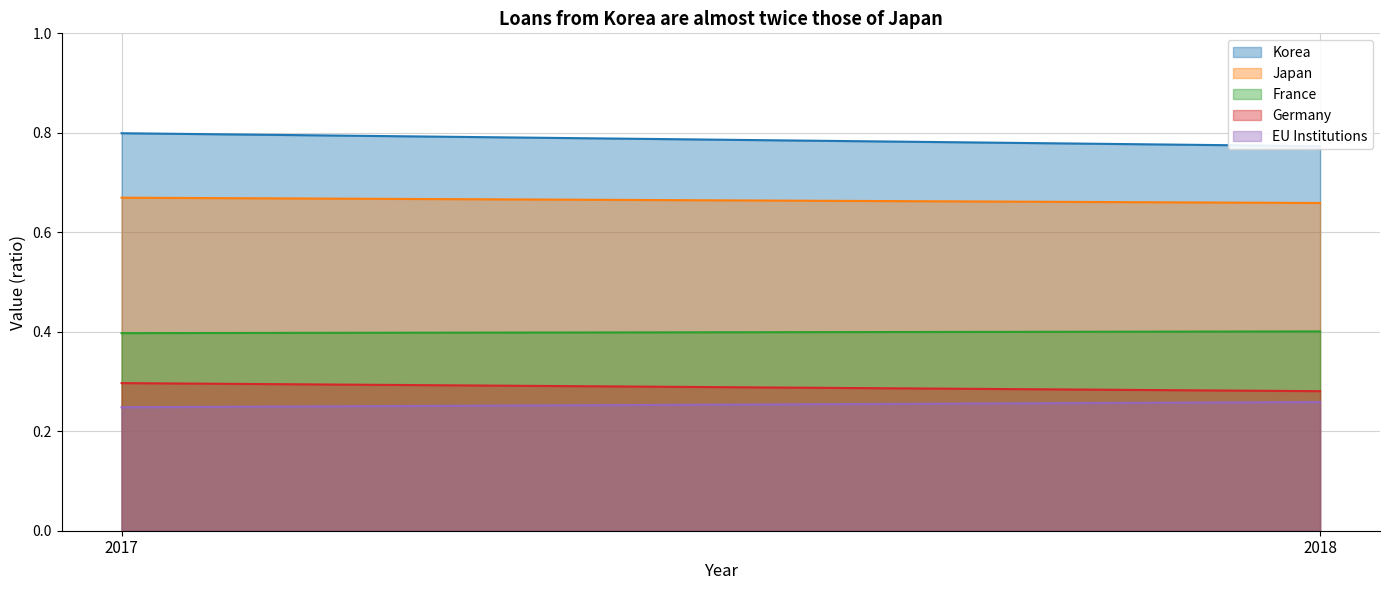

Which series has the largest range (max minus min)?

Korea